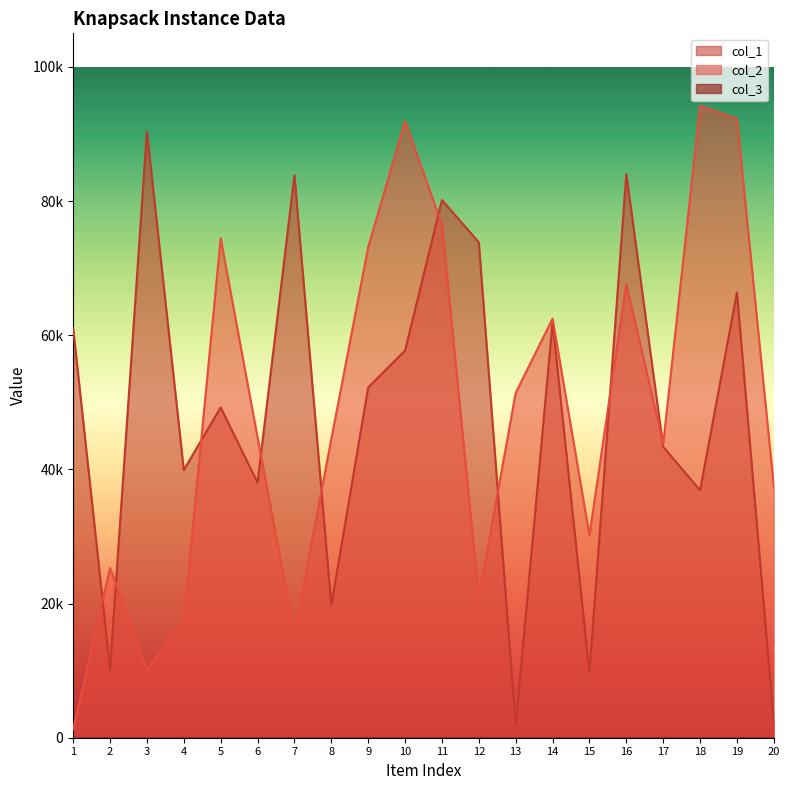

What is the difference between the col_2 values at 16 and 3?

57571